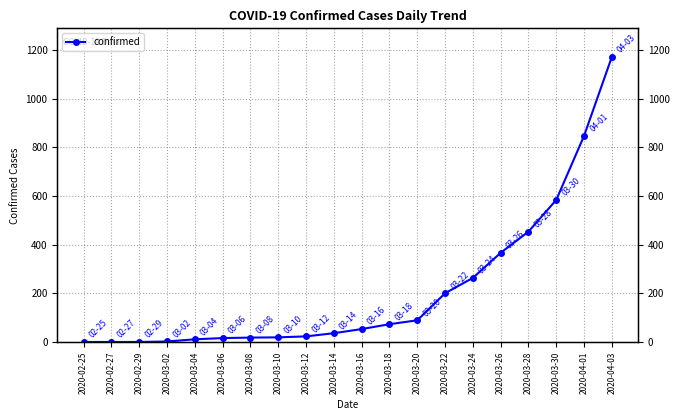

Which has a higher value, 2020-03-10 or 2020-03-16?

2020-03-16